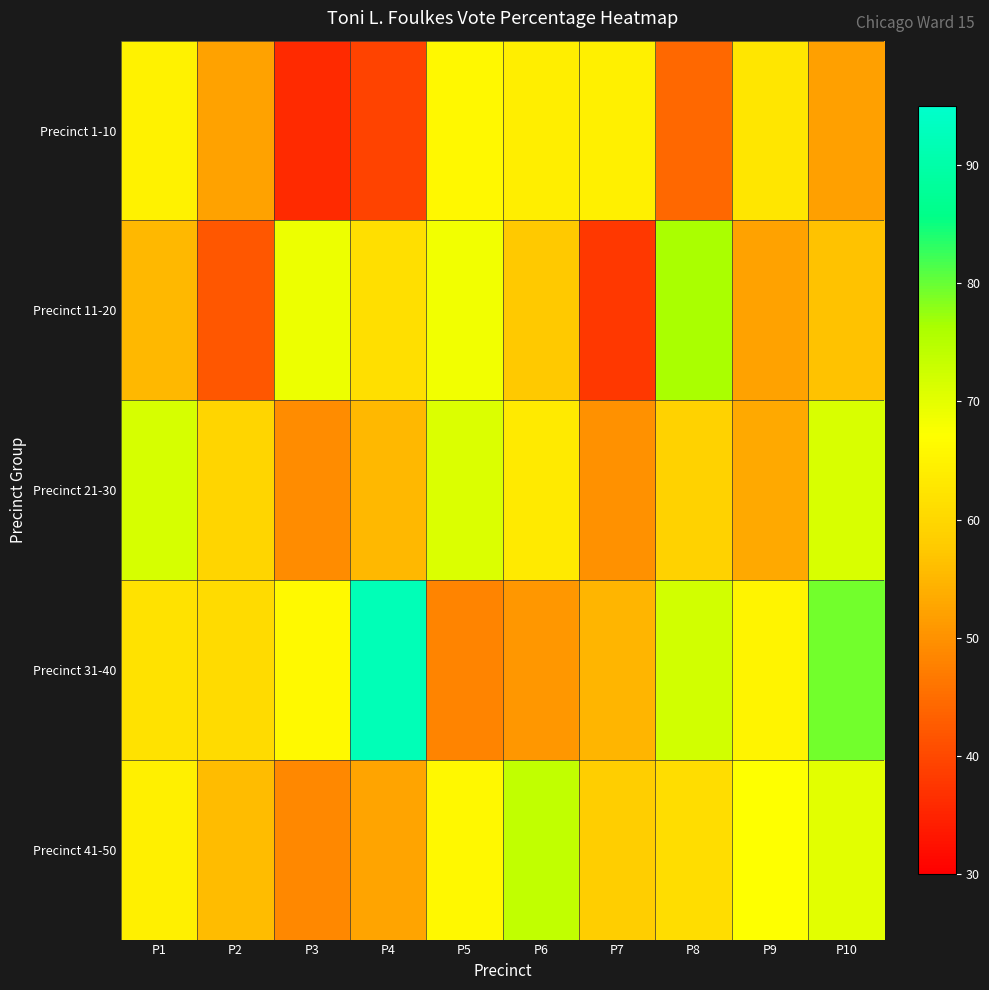

At which category is the sum across all series the highest?

P10